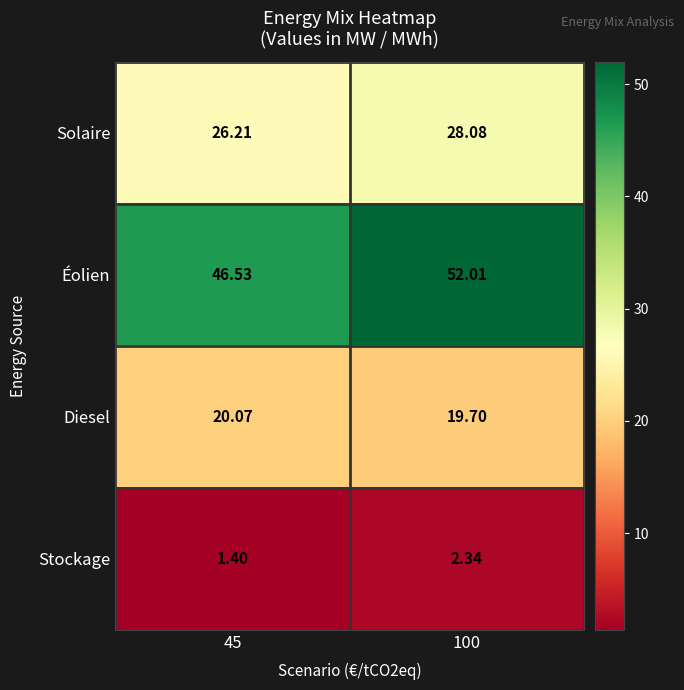

Between 45 and 100, which series saw the biggest shift?

Éolien